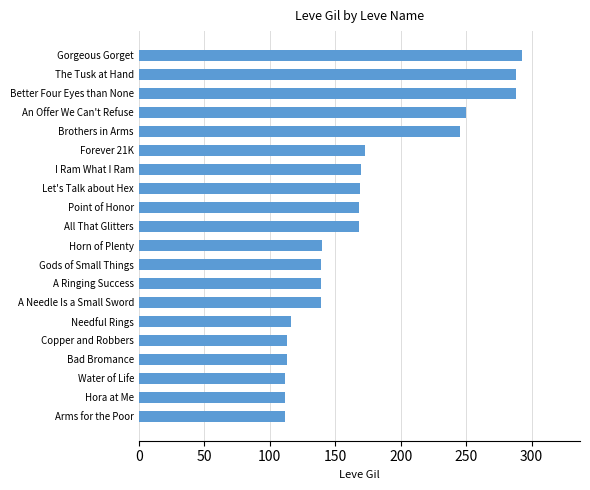

True or false: the data shows 112 at Water of Life.

True